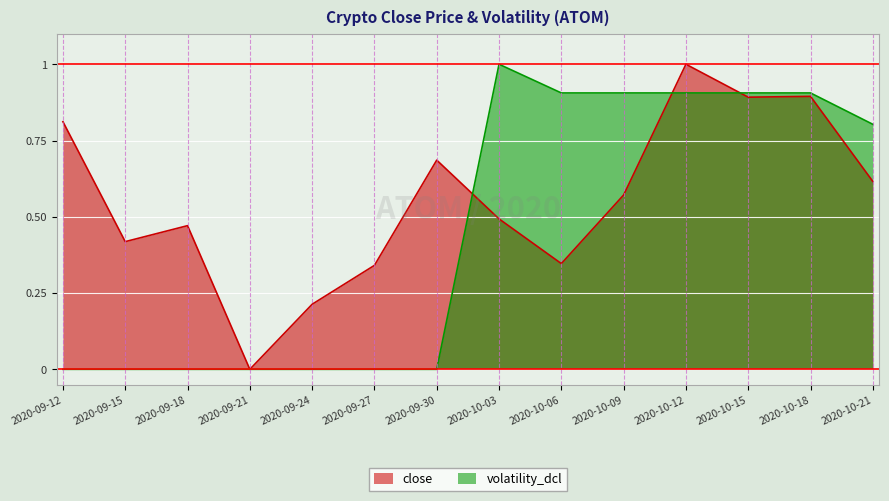

How many values in the volatility_dcl series exceed 0?

7